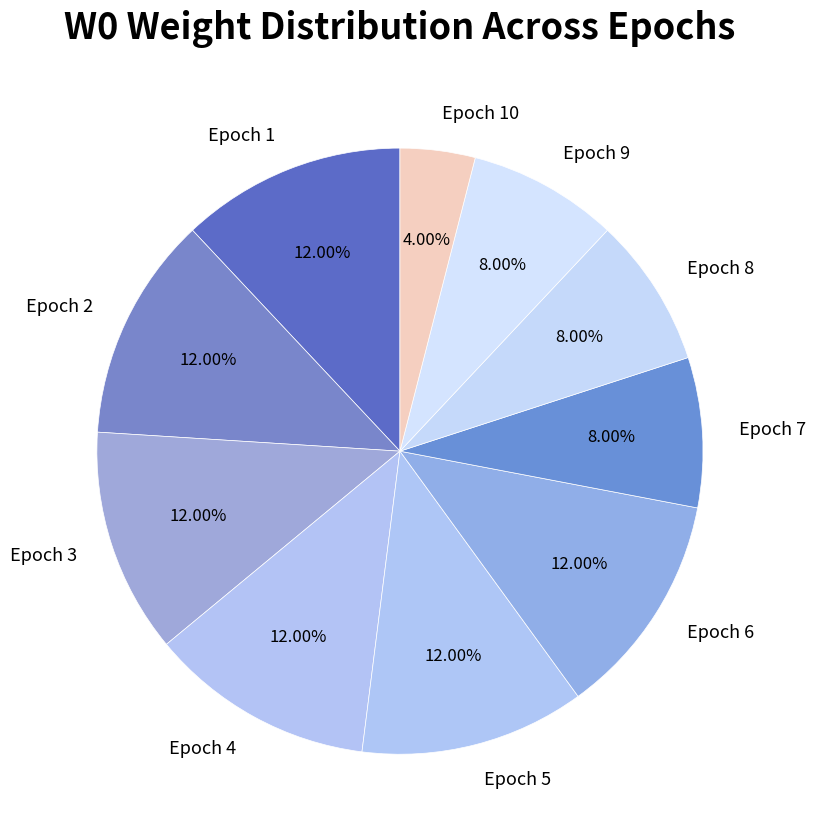

Does Epoch 1 represent more than half of the total?

No